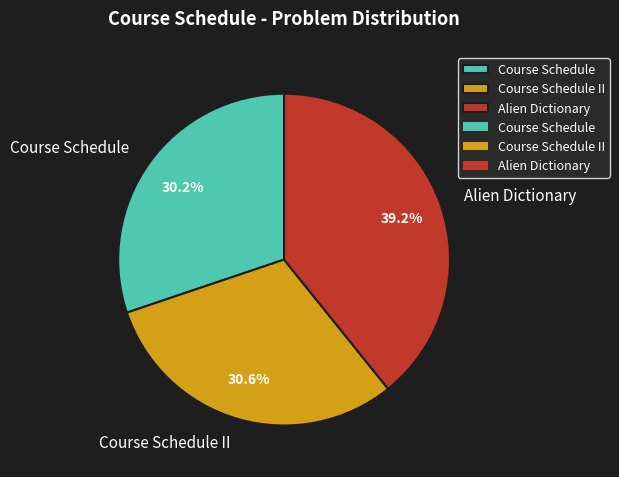

Approximately how many times larger is the value at Course Schedule II compared to Alien Dictionary?

0.8